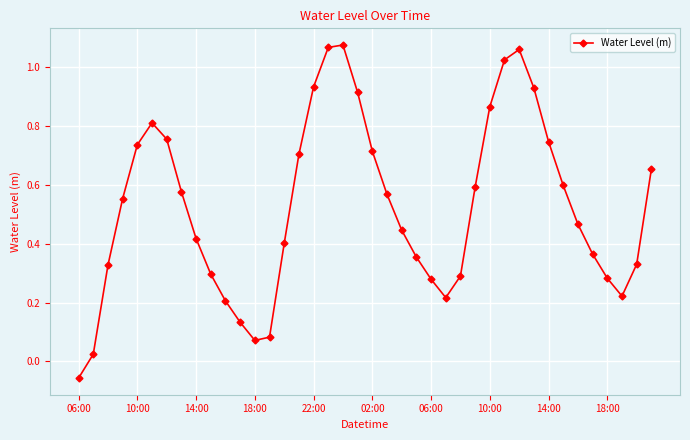

True or false: there are more than 2 points higher than both neighbors.

True